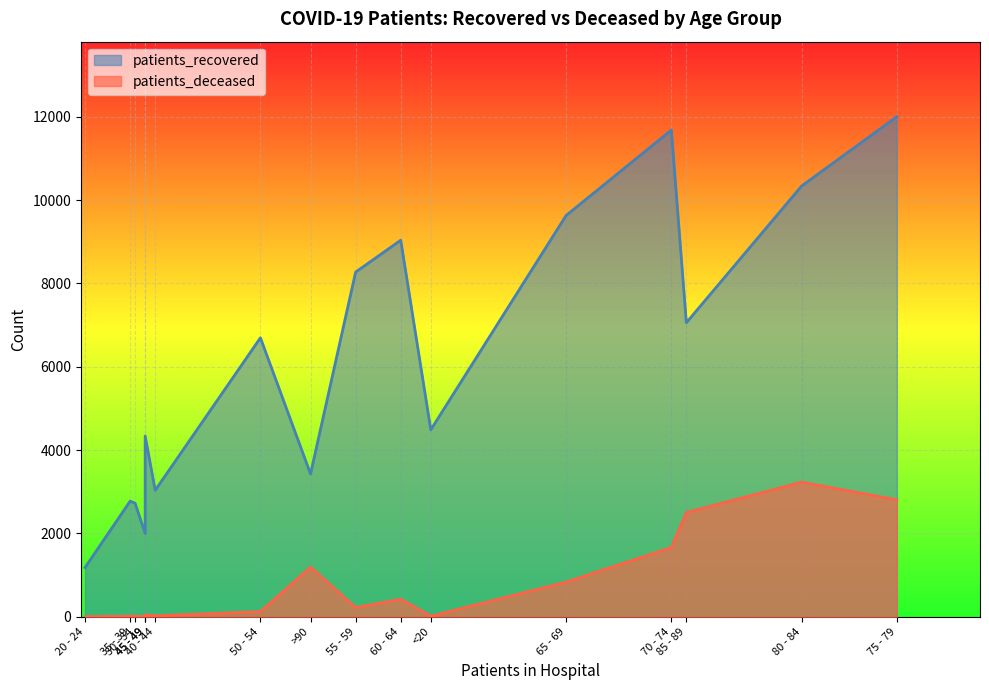

What is the spread (max minus min) of values at >90?

2237